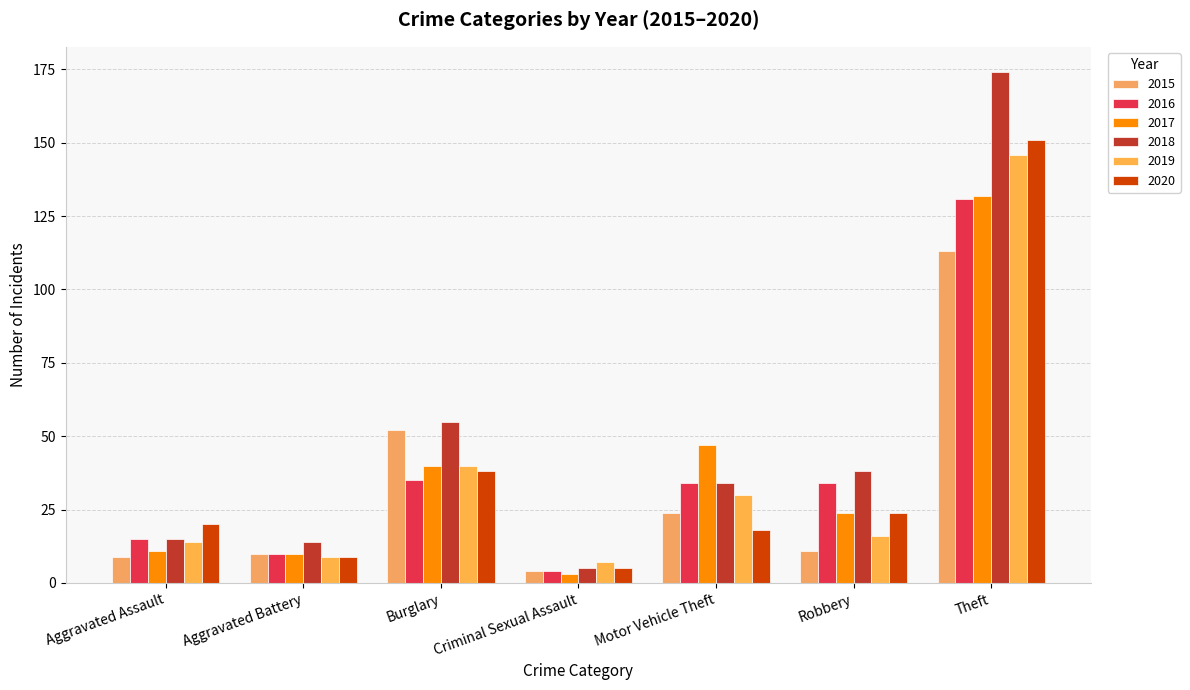

What is the difference between the 2020 values at Aggravated Battery and Criminal Sexual Assault?

4